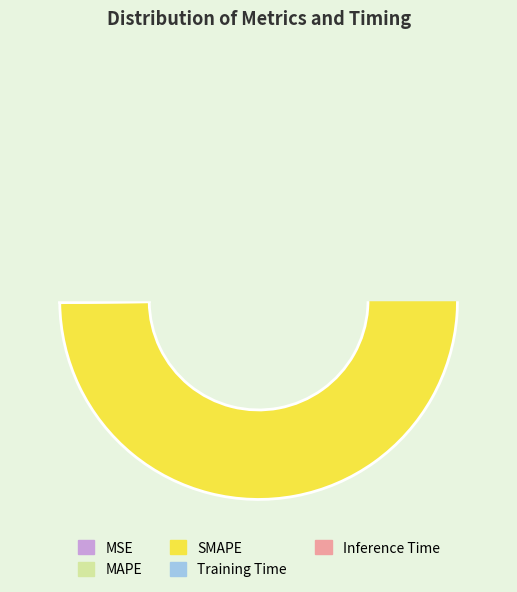

Does MAPE account for over 50% of the chart?

No